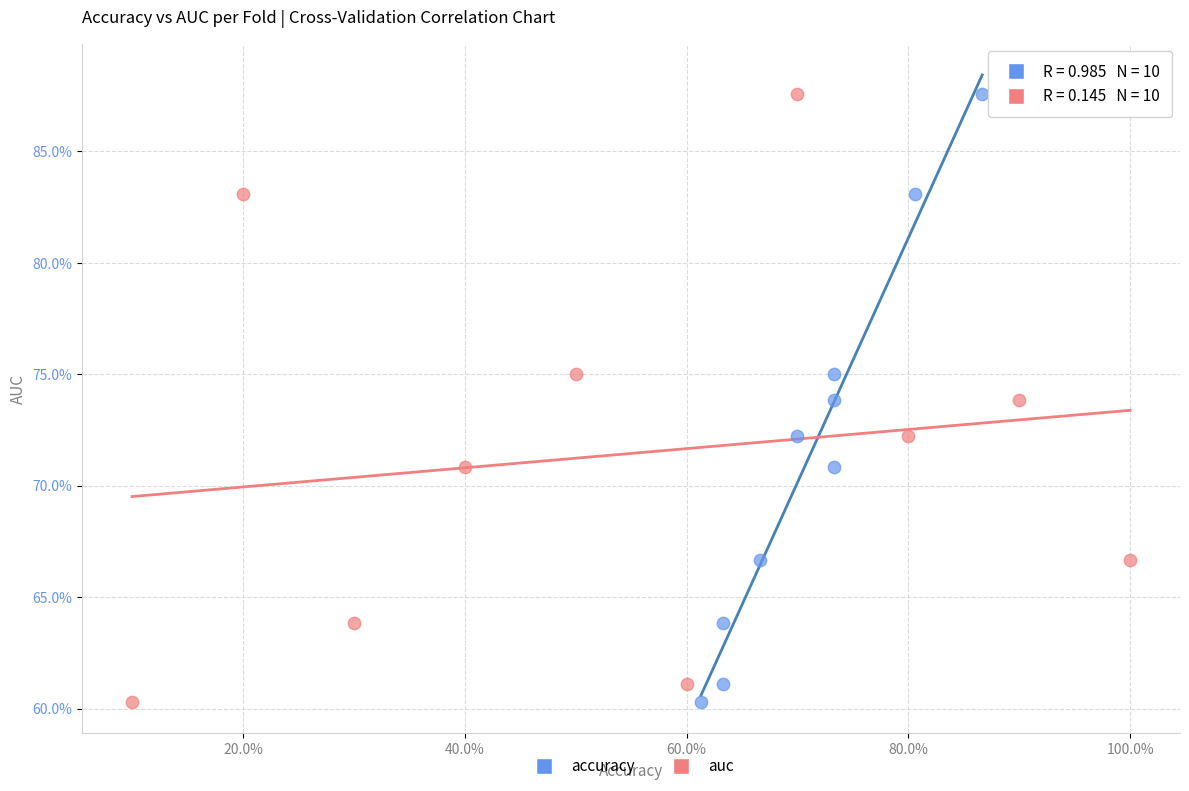

What are all the series names shown in the legend?

accuracy, auc